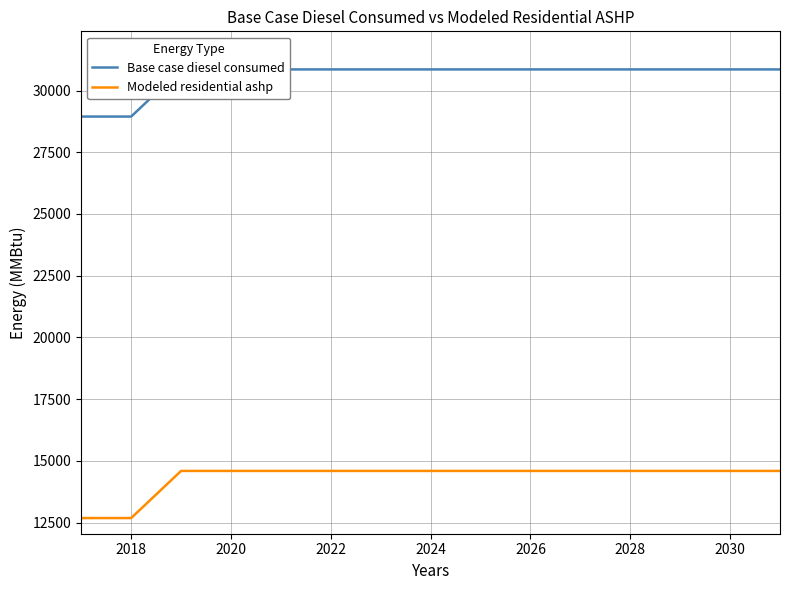

At 2018, list the series in order from smallest to largest.

Modeled residential ashp, Base case diesel consumed